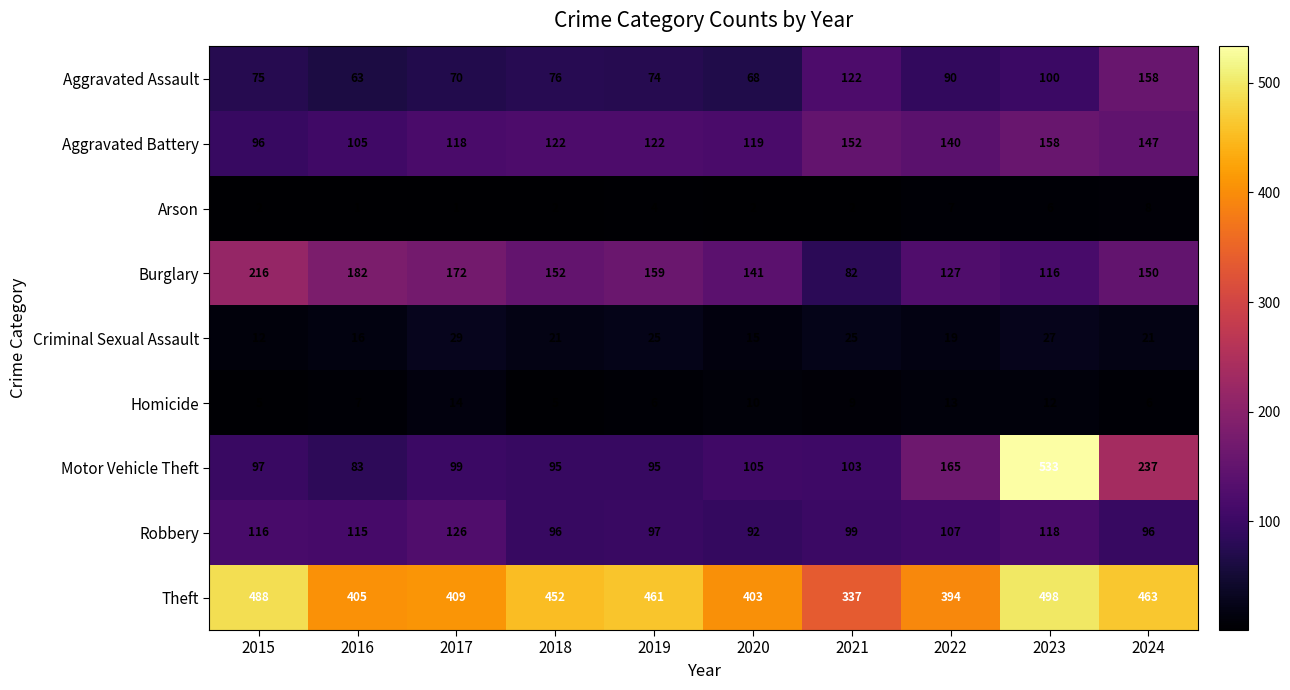

The Aggravated Battery series shows 66 at 2020. True or false?

False